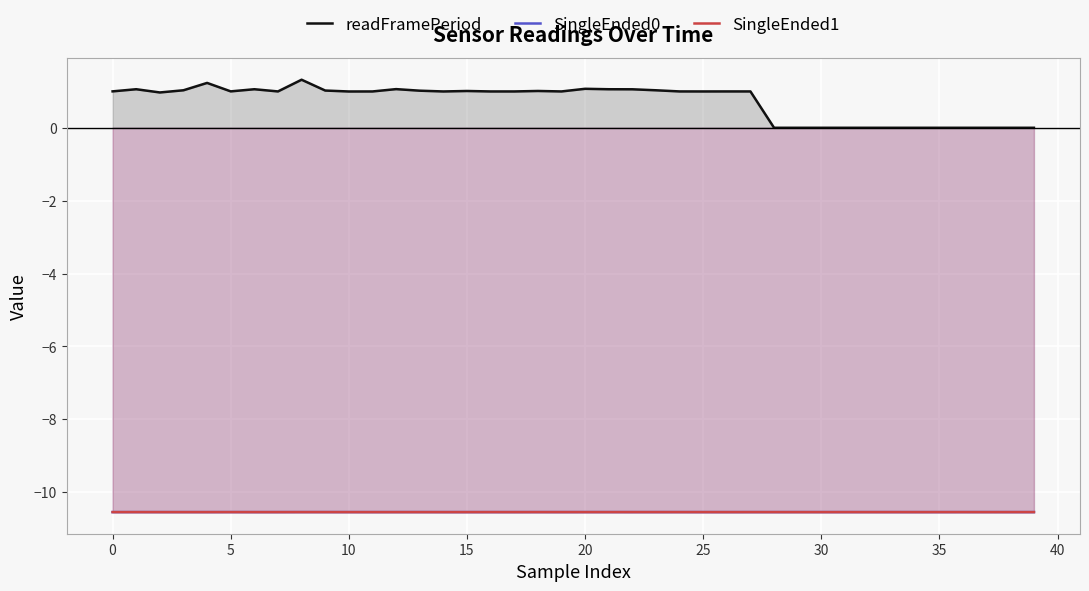

Between 13 and 22, which series saw the biggest shift?

readFramePeriod